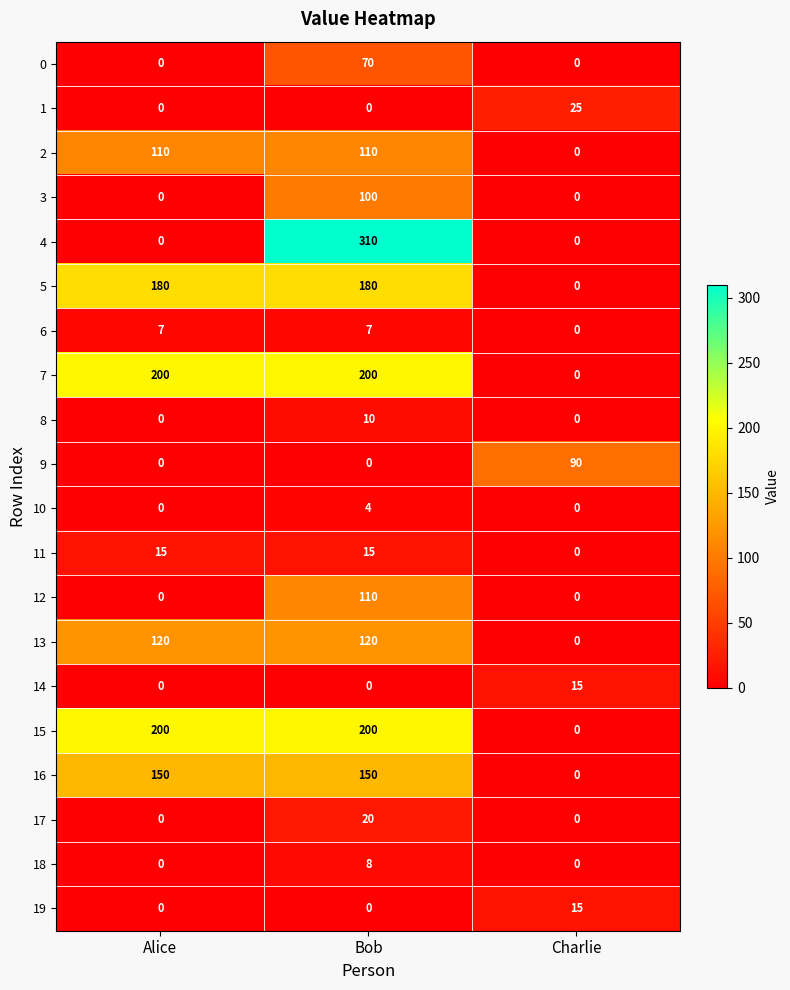

At how many categories does at least one series exceed 210?

1